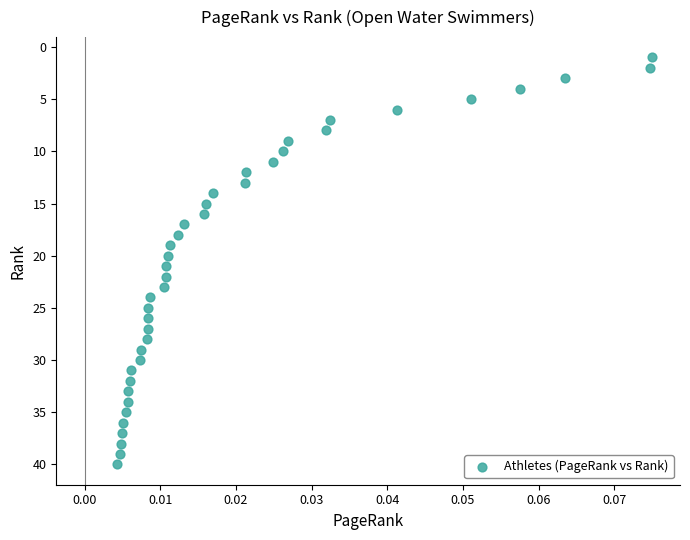

How many points are shown in the scatter plot?

40